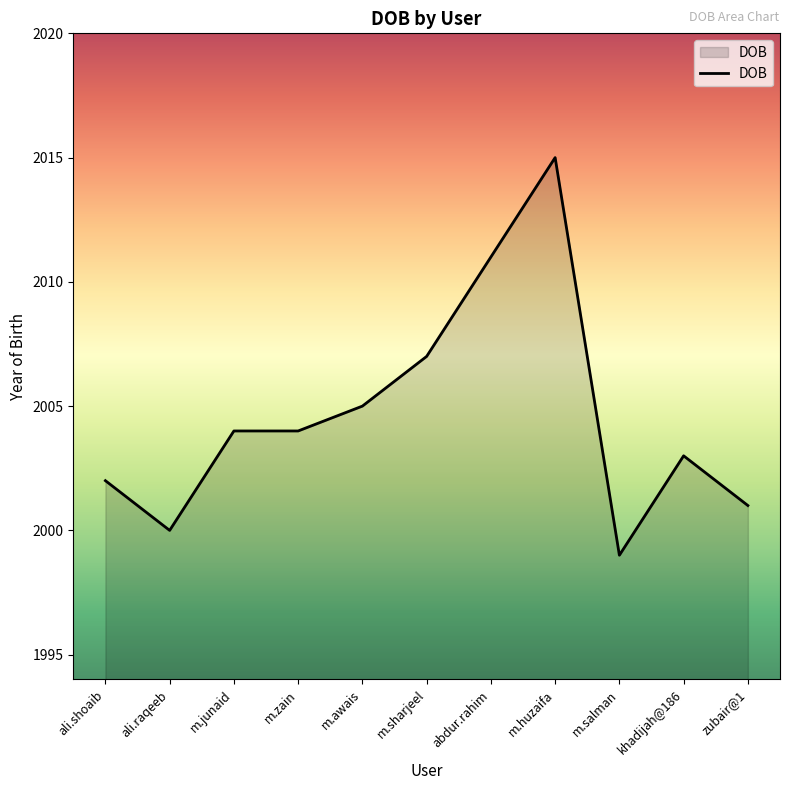

True or false: the data shows 1268 at m.zain.

False